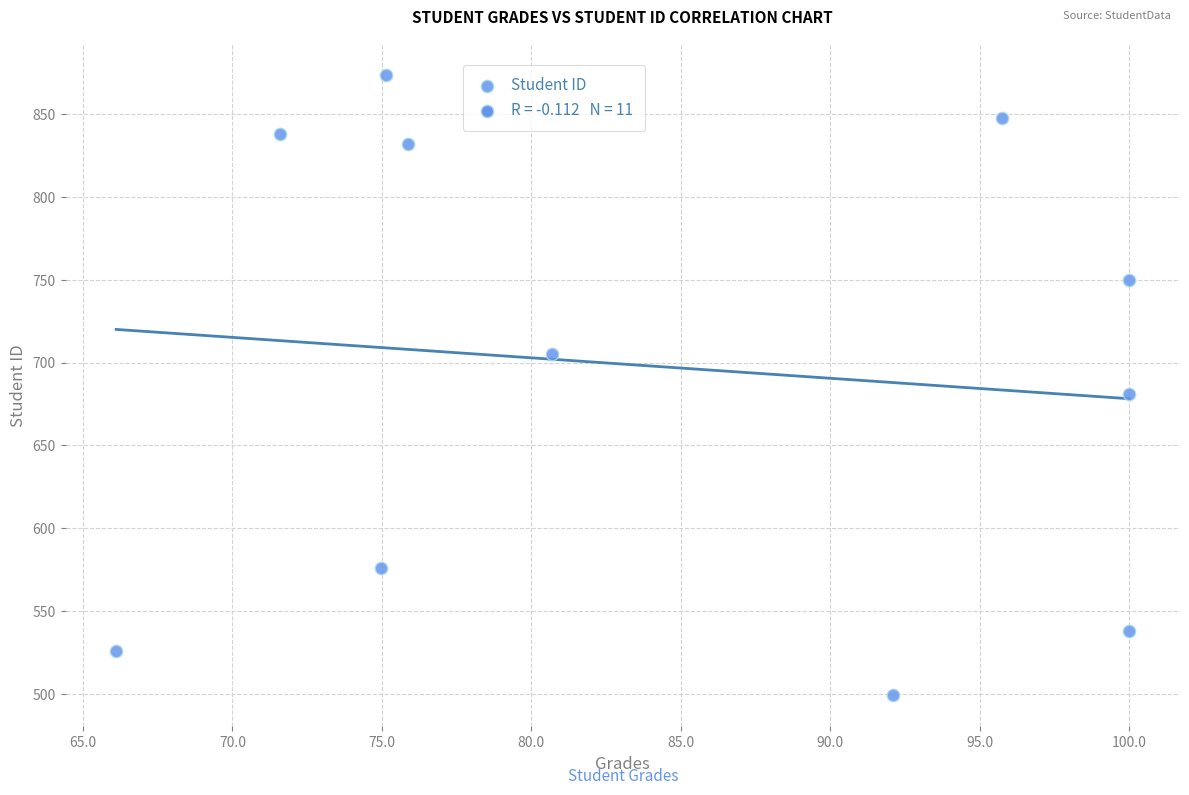

What Y value in the scatter plot is closest to 686?

681